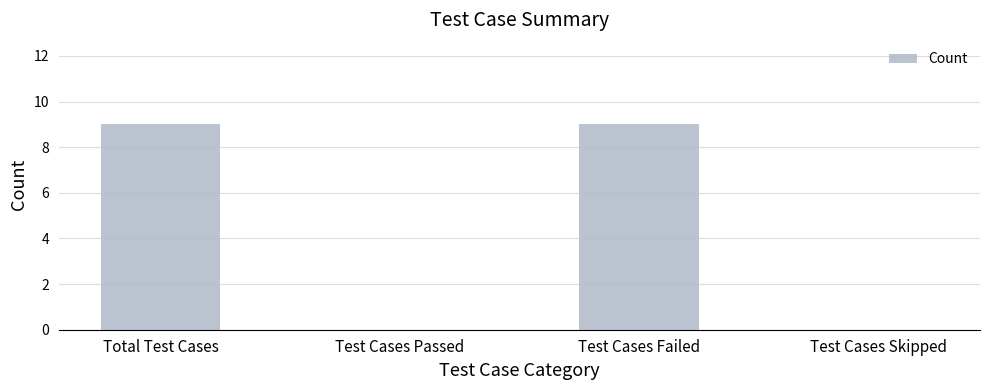

Is it true that the value at Test Cases Failed is 9?

True